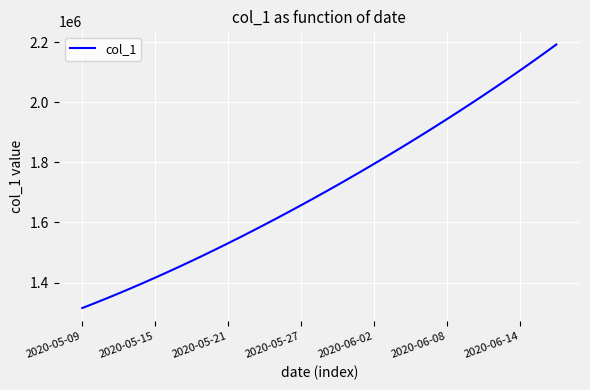

What is the difference between the maximum and minimum values?

877083.0